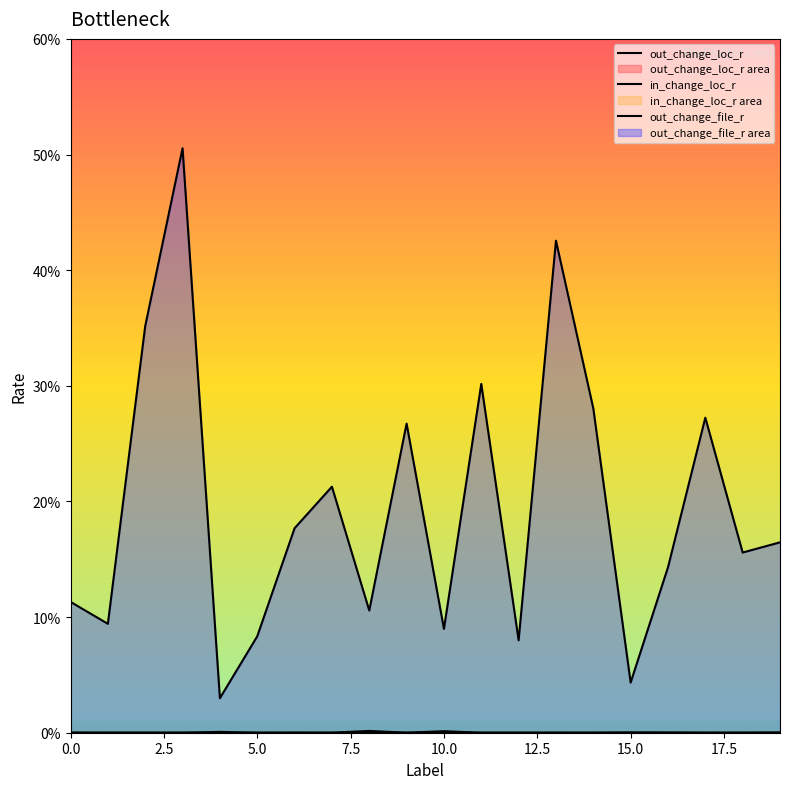

What is the maximum value for out_change_file_r?

0.5